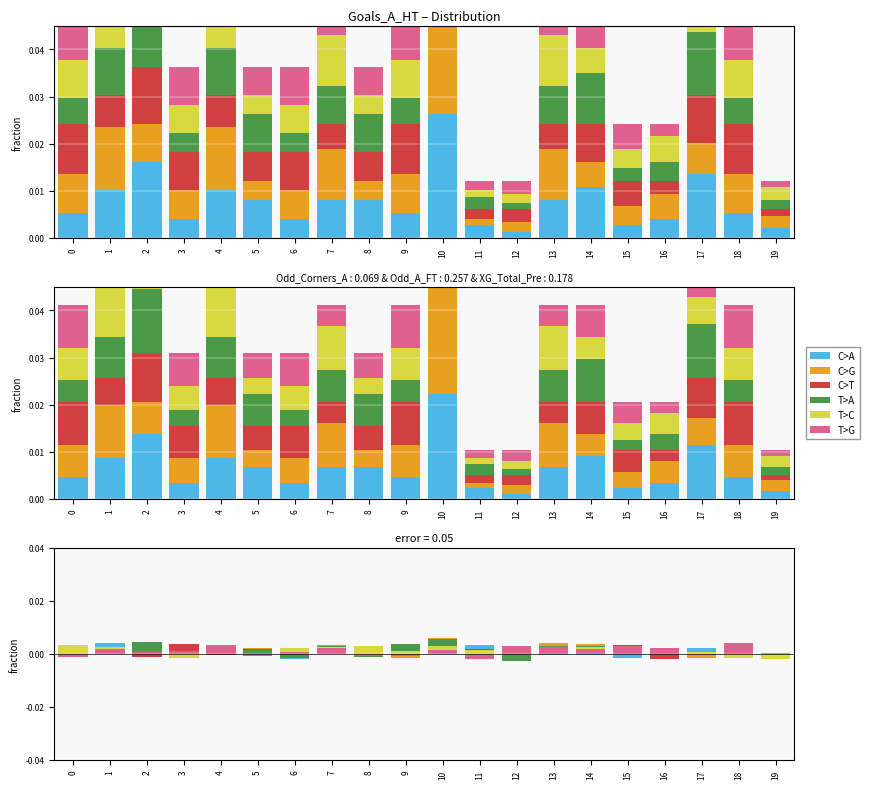

Are the bars horizontal?

No